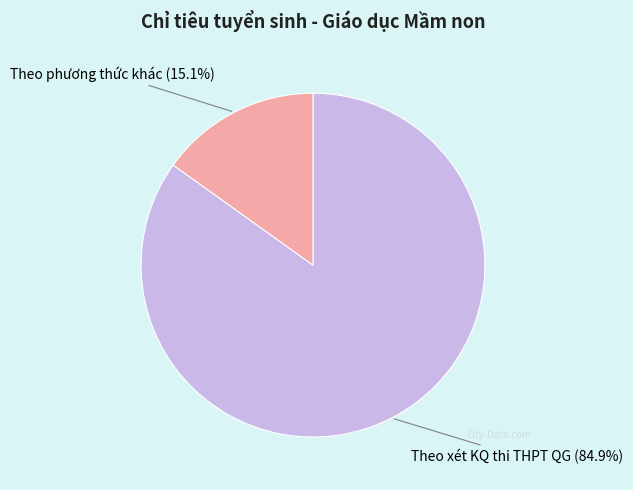

Which slice is the largest?

Theo xét KQ thi THPT QG